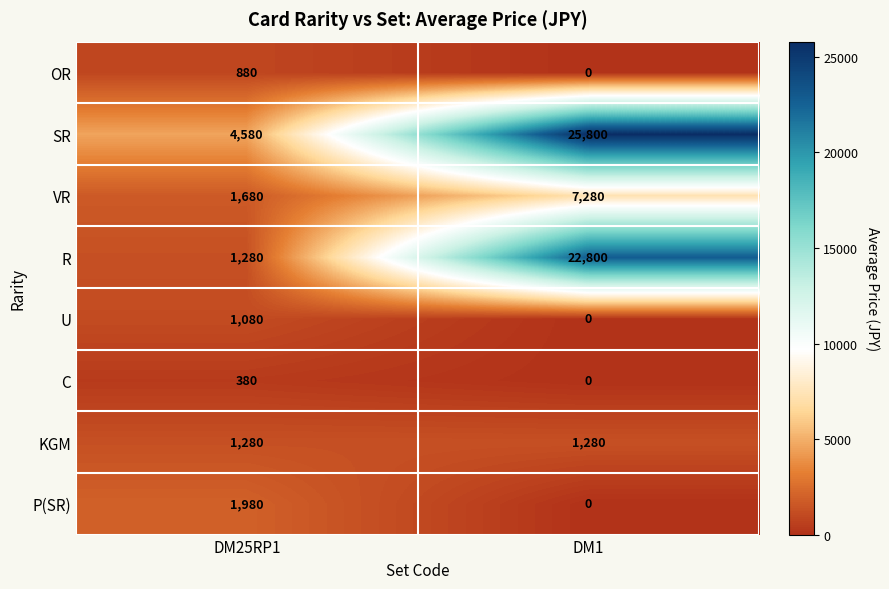

Which series changed the most between DM25RP1 and DM1?

R